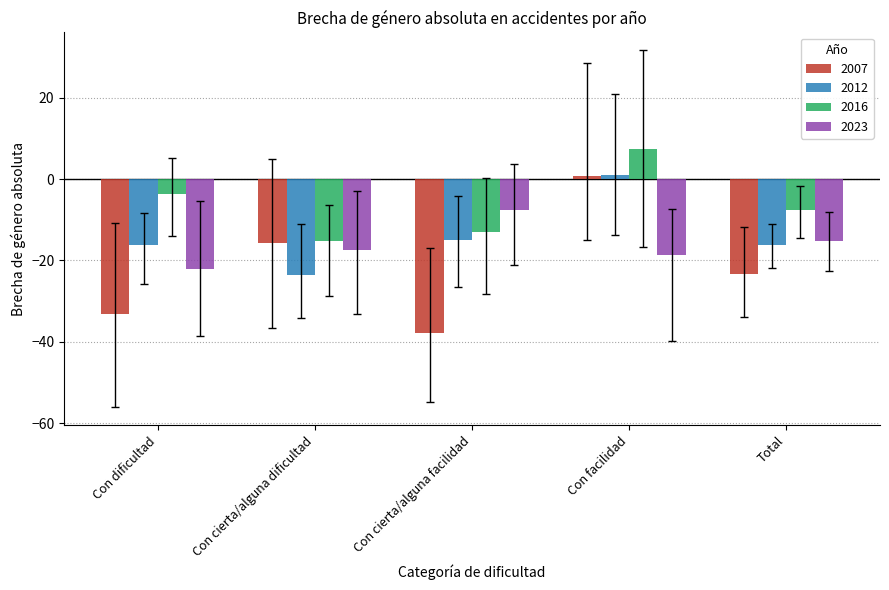

Which series has the widest spread of values?

2007